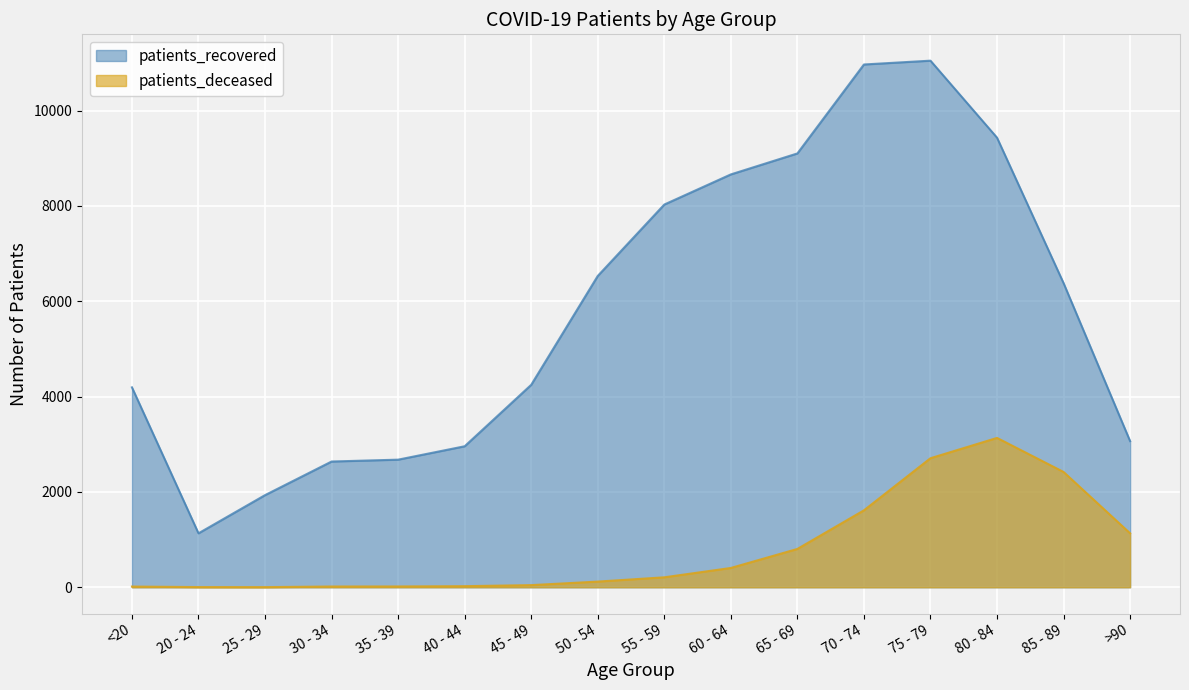

Which series has the largest total across all categories?

patients_recovered